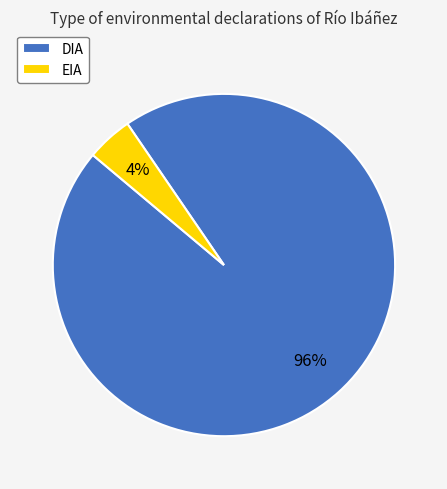

Which has a higher value, EIA or DIA?

DIA